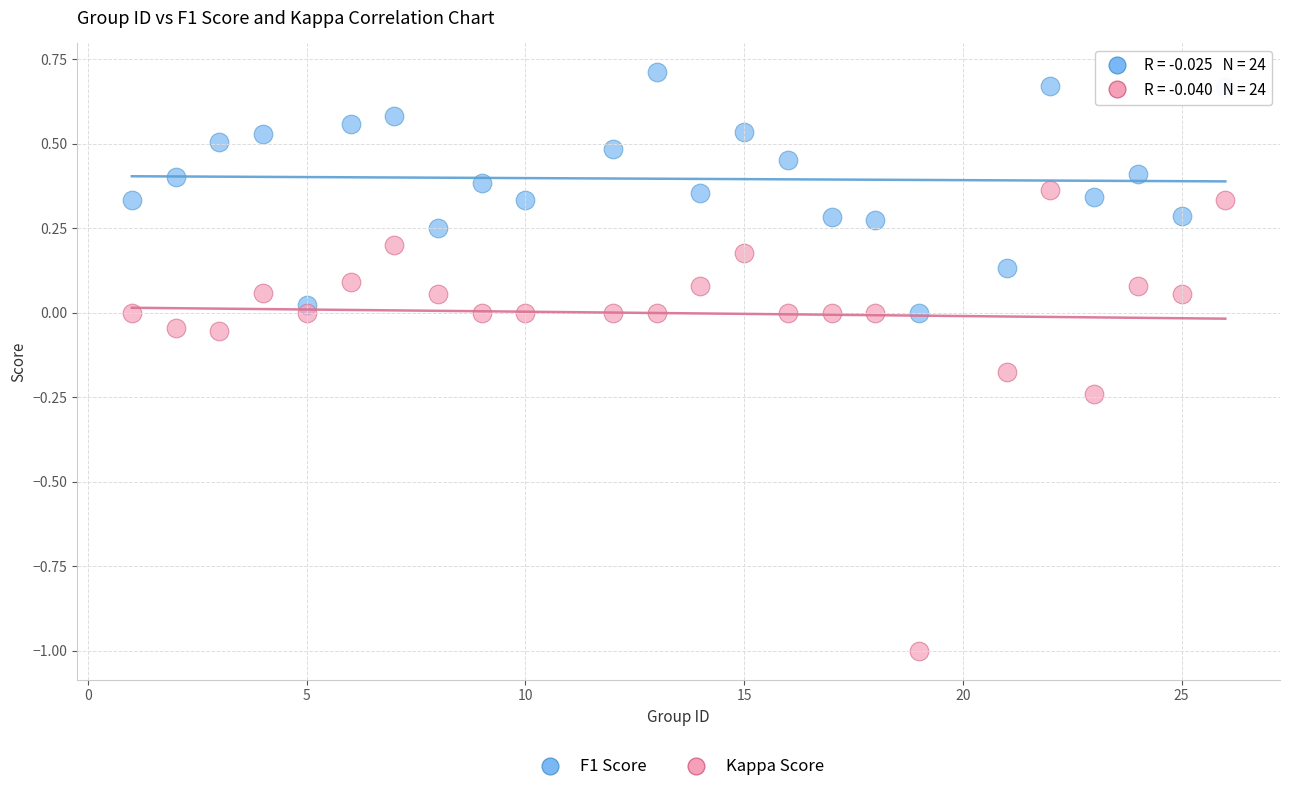

Across all data points, what is the range of Y values (max minus min)?

1.7